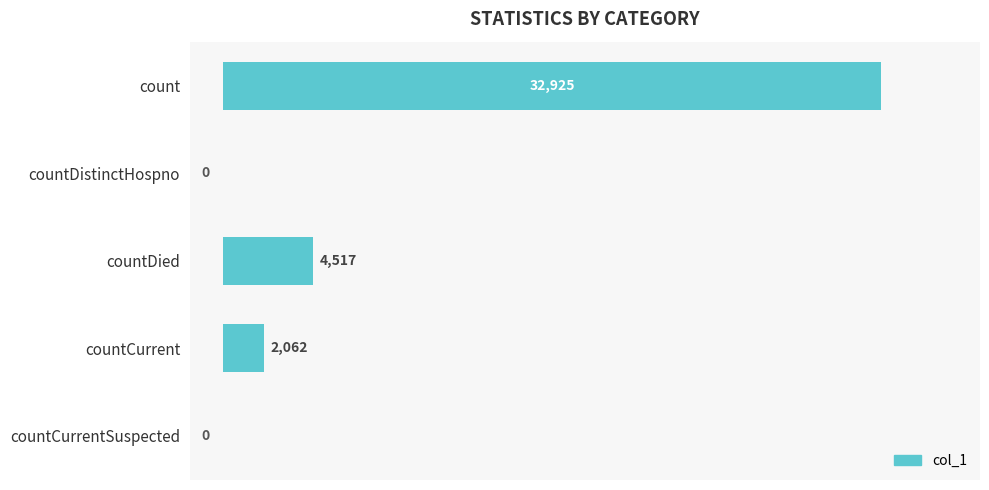

What is the greatest value displayed?

32925